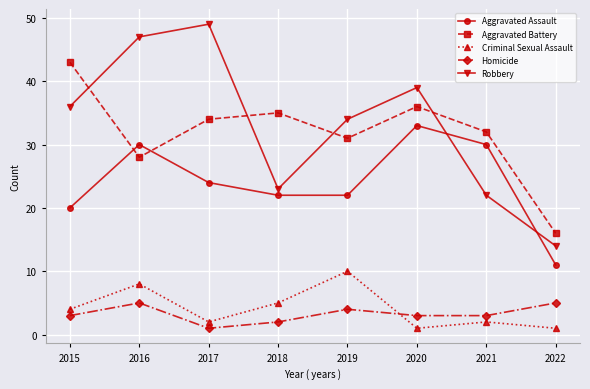

In Aggravated Battery, how many points are lower than both neighbors (excluding endpoints)?

2